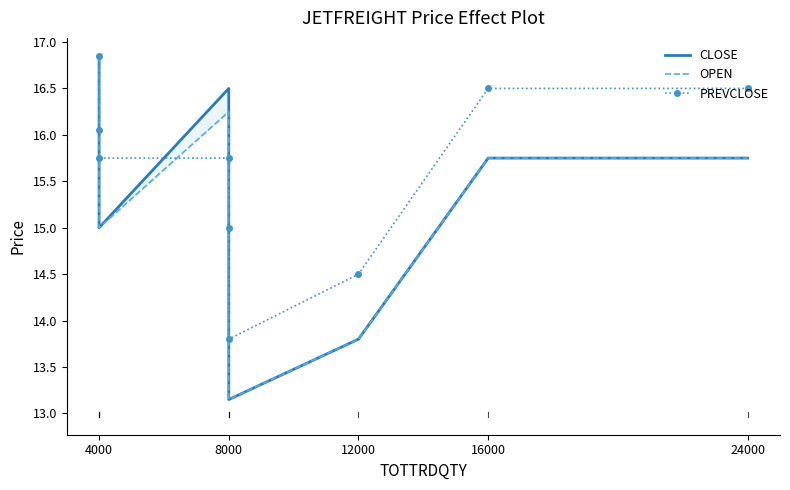

True or false: PREVCLOSE has more than 1 interior local peaks.

False